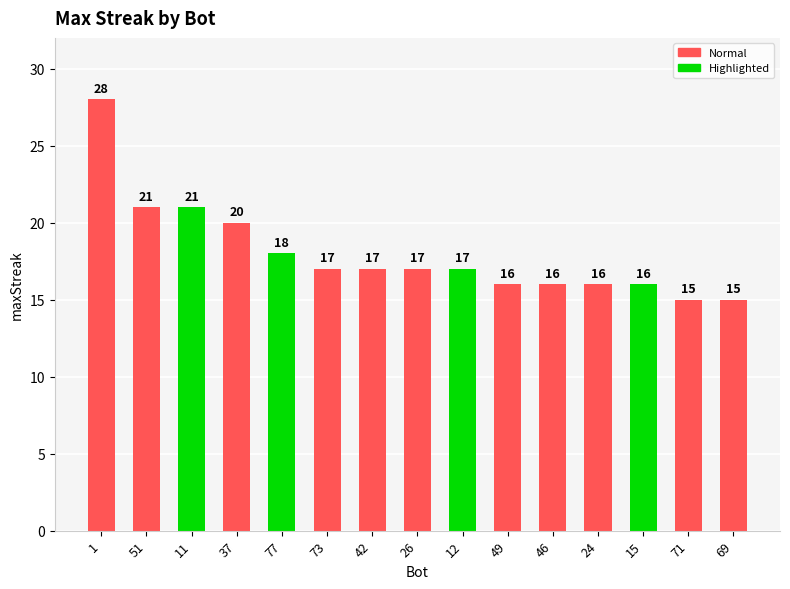

Are the bars grouped side by side (vs. stacked)?

No